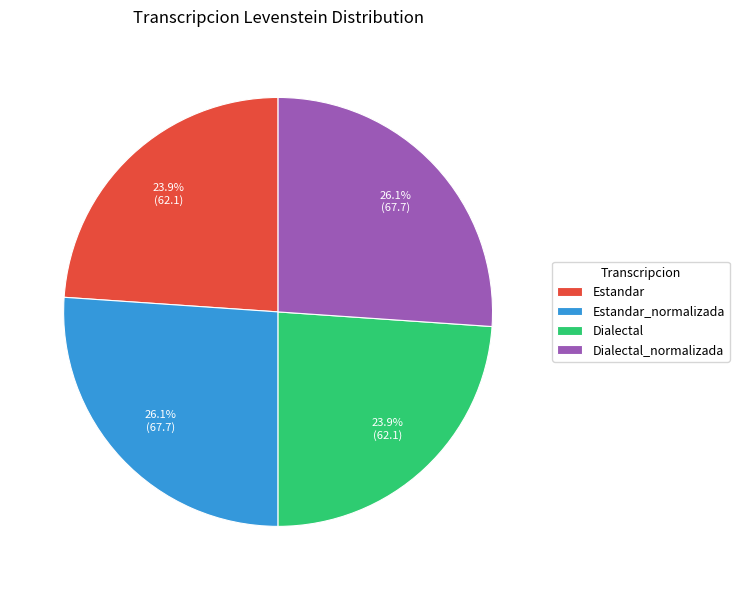

Does Dialectal_normalizada account for over 50% of the chart?

No